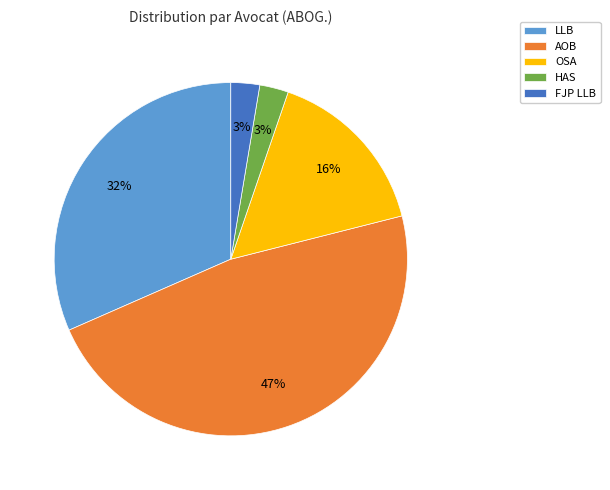

Combined, do LLB and AOB account for over 50%?

Yes